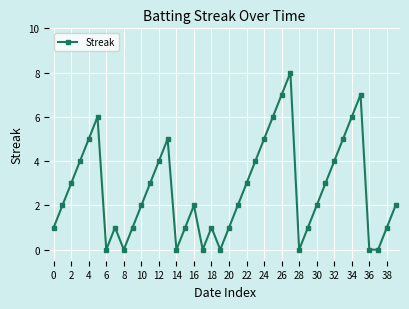

How many points are higher than both their immediate neighbors (excluding endpoints)?

7